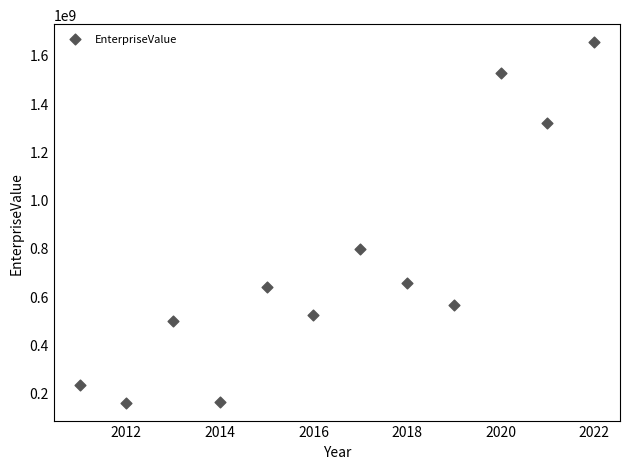

What Y value in the scatter plot is closest to 905896961?

795091218.8